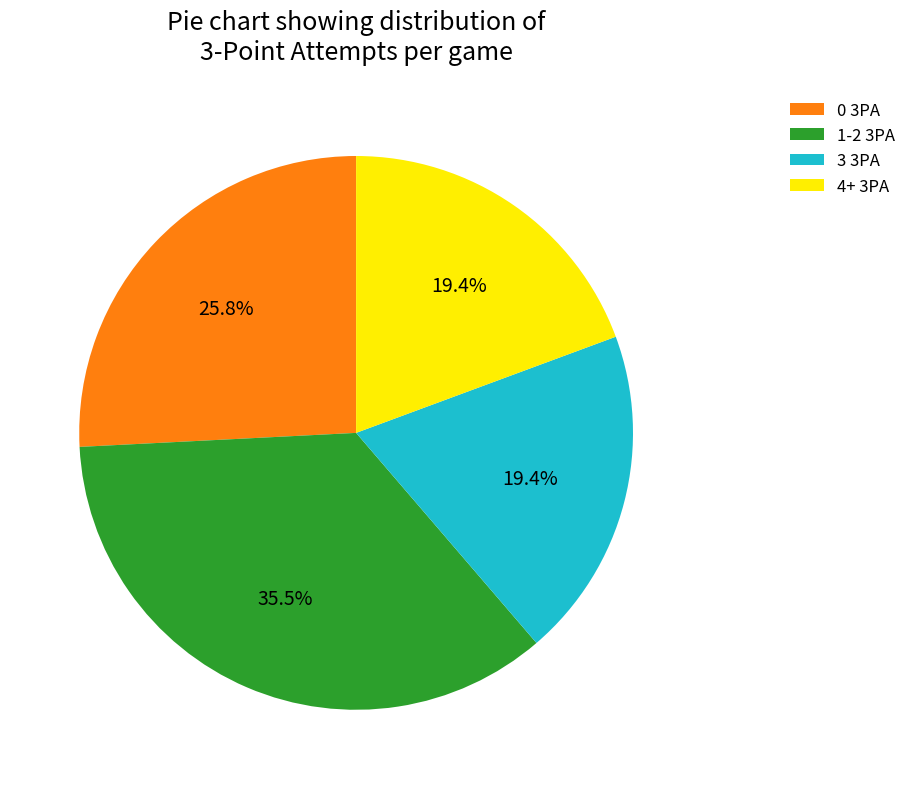

Which slice is the largest?

1-2 3PA